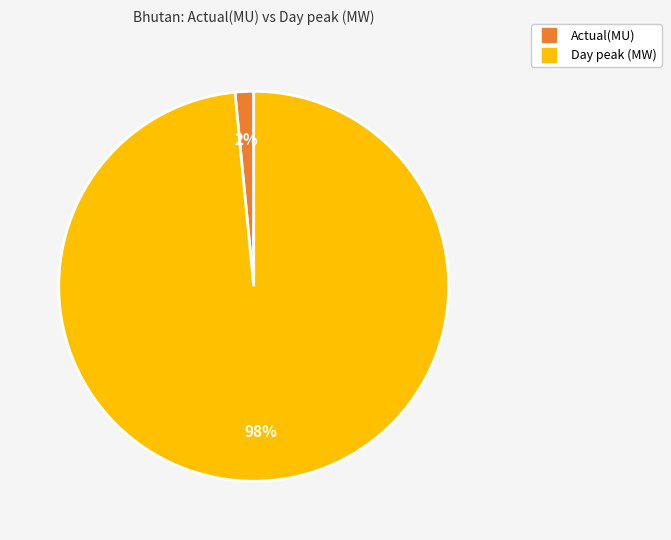

Which slice is the largest?

Day peak (MW)